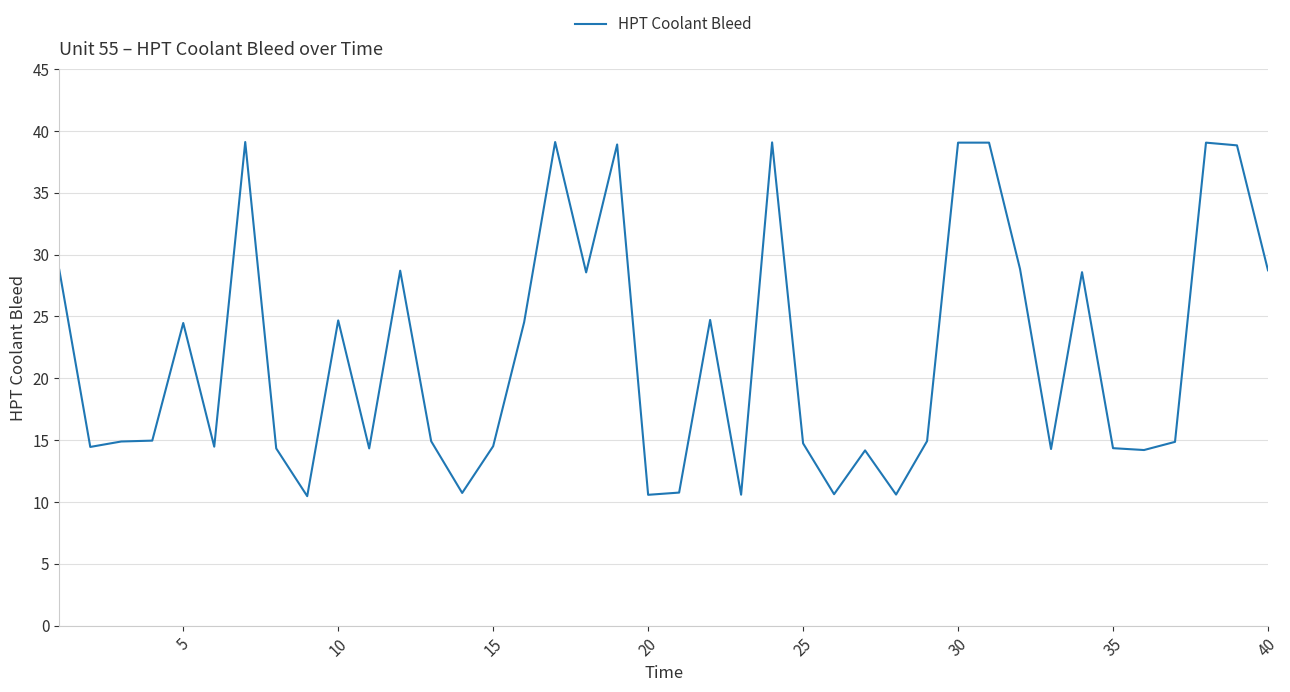

What is the difference between the maximum and minimum values?

28.6